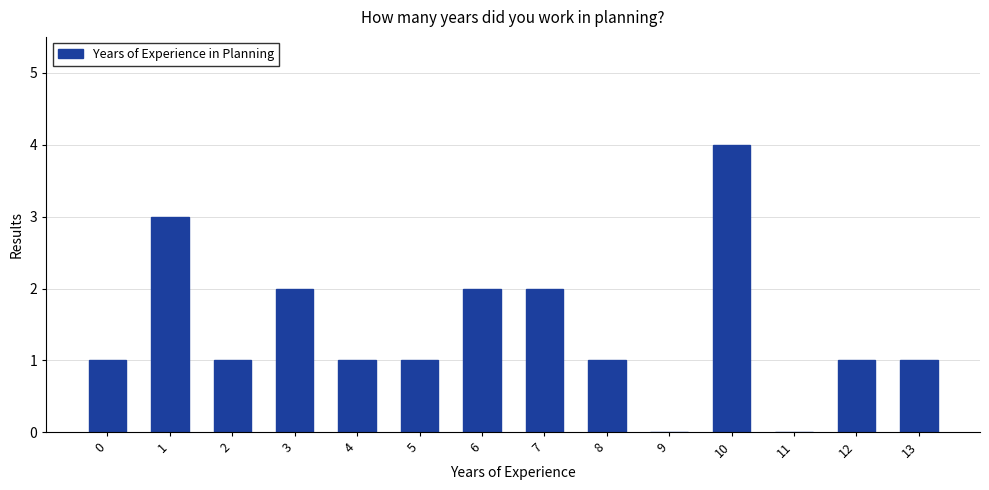

Which has a higher value, 11 or 2?

2